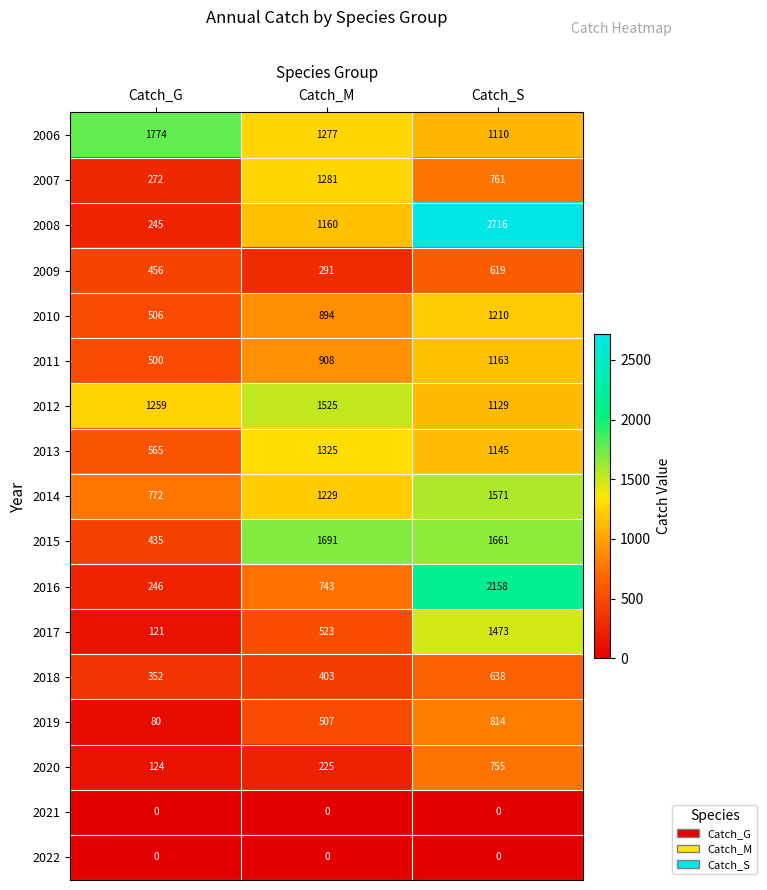

How many distinct data groups are displayed?

17